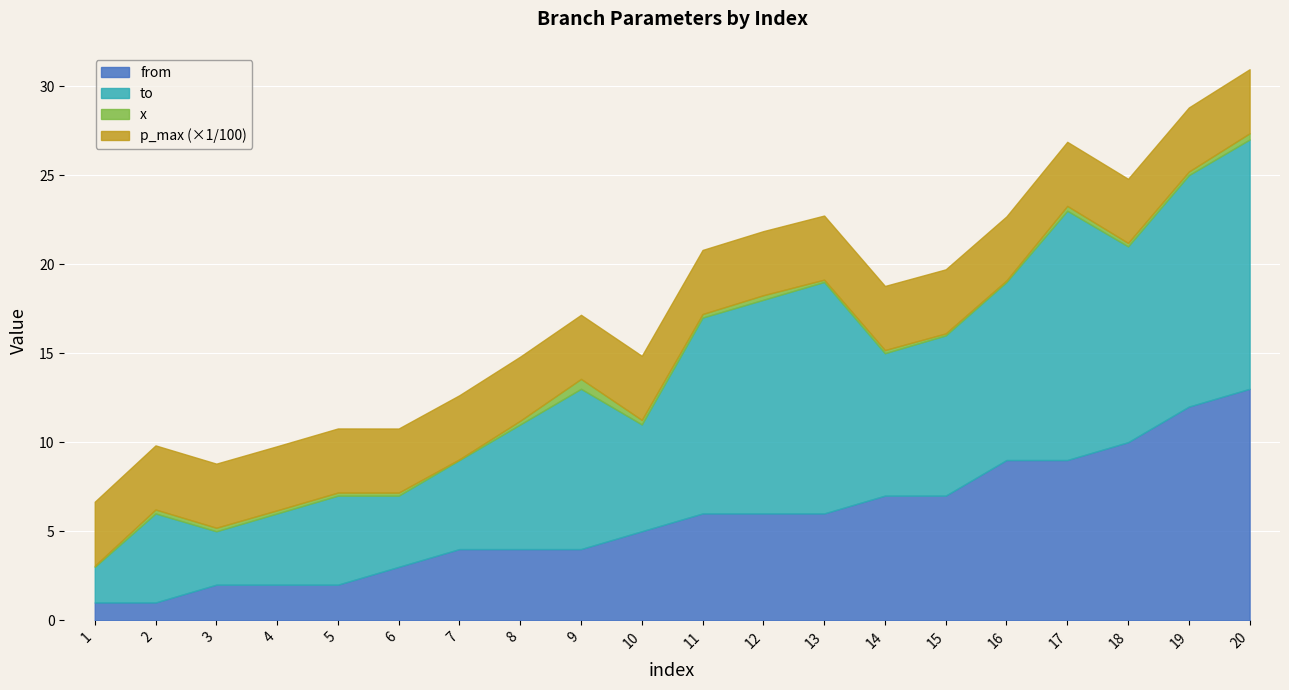

The value of x at 19 is 0.2. True or false?

True